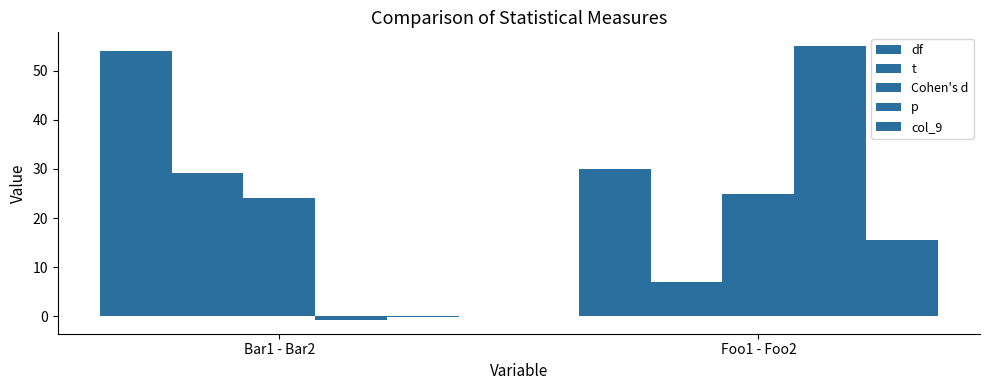

The Cohen's d series shows 24.0 at Bar1 - Bar2. True or false?

True